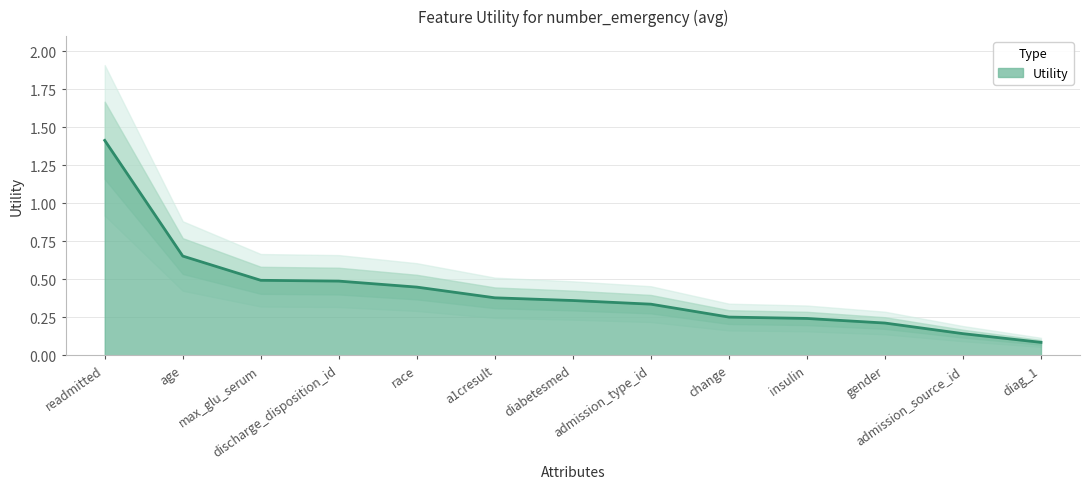

Rank the categories by value from lowest to highest.

diag_1, admission_source_id, gender, insulin, change, admission_type_id, diabetesmed, a1cresult, race, discharge_disposition_id, max_glu_serum, age, readmitted